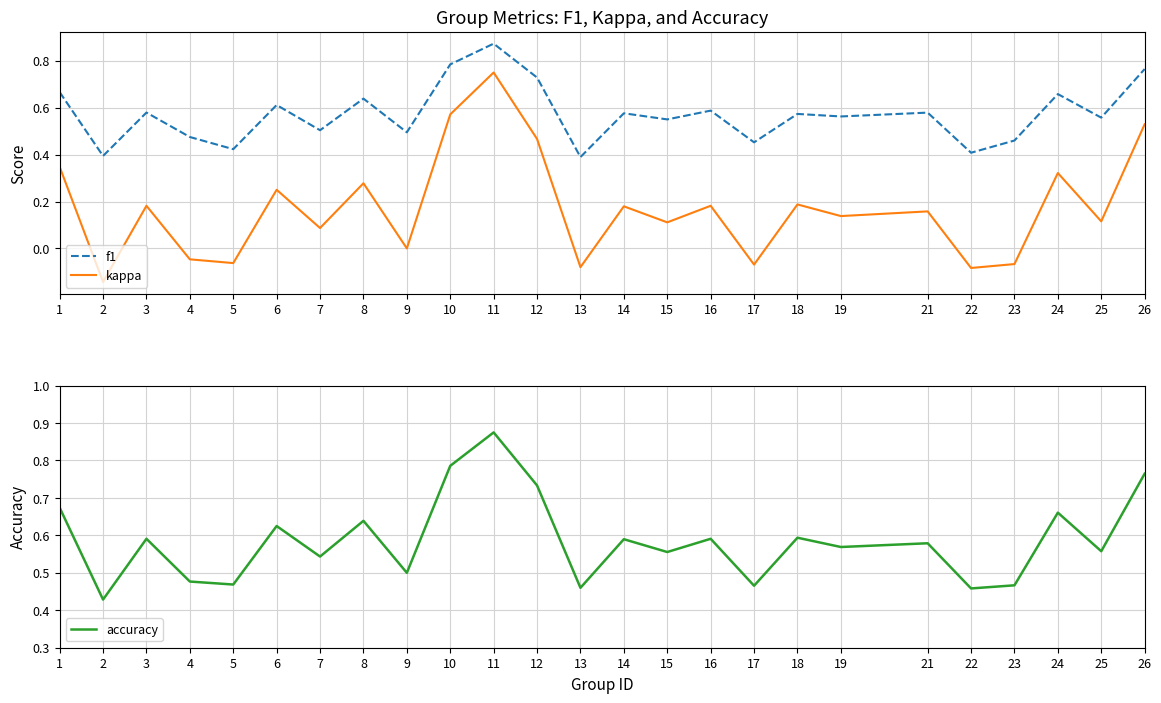

Which series has the largest range (max minus min)?

kappa